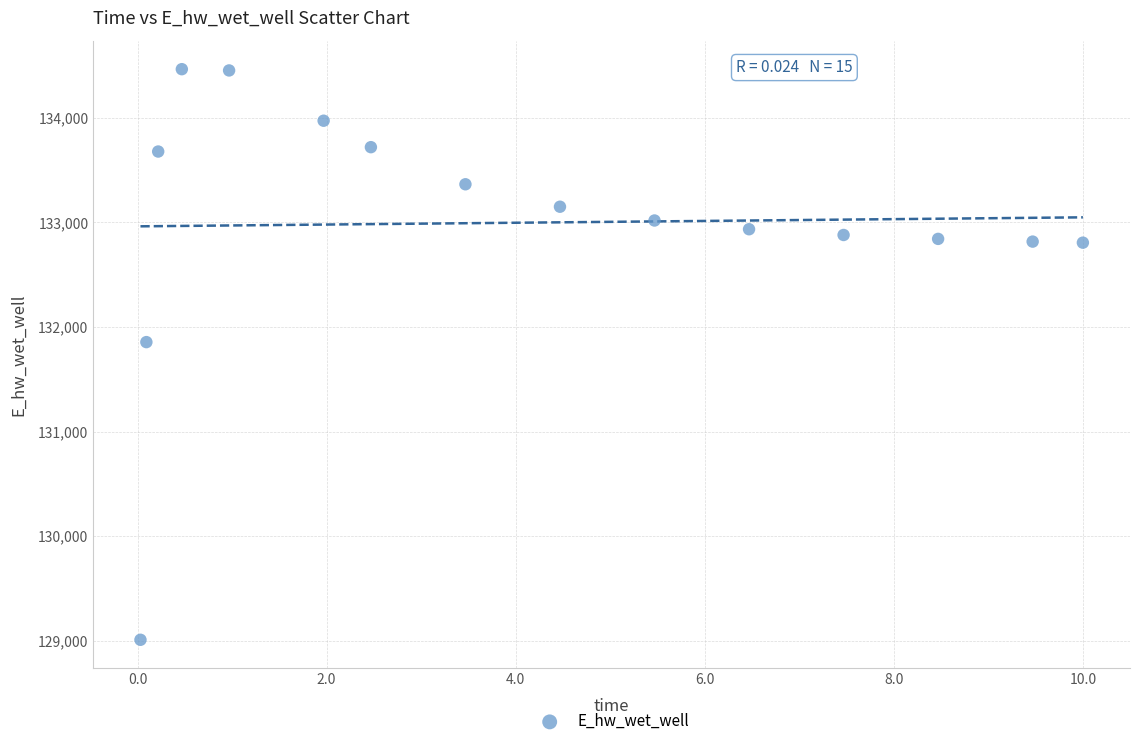

What is the range of Y values (max minus min)?

5455.2